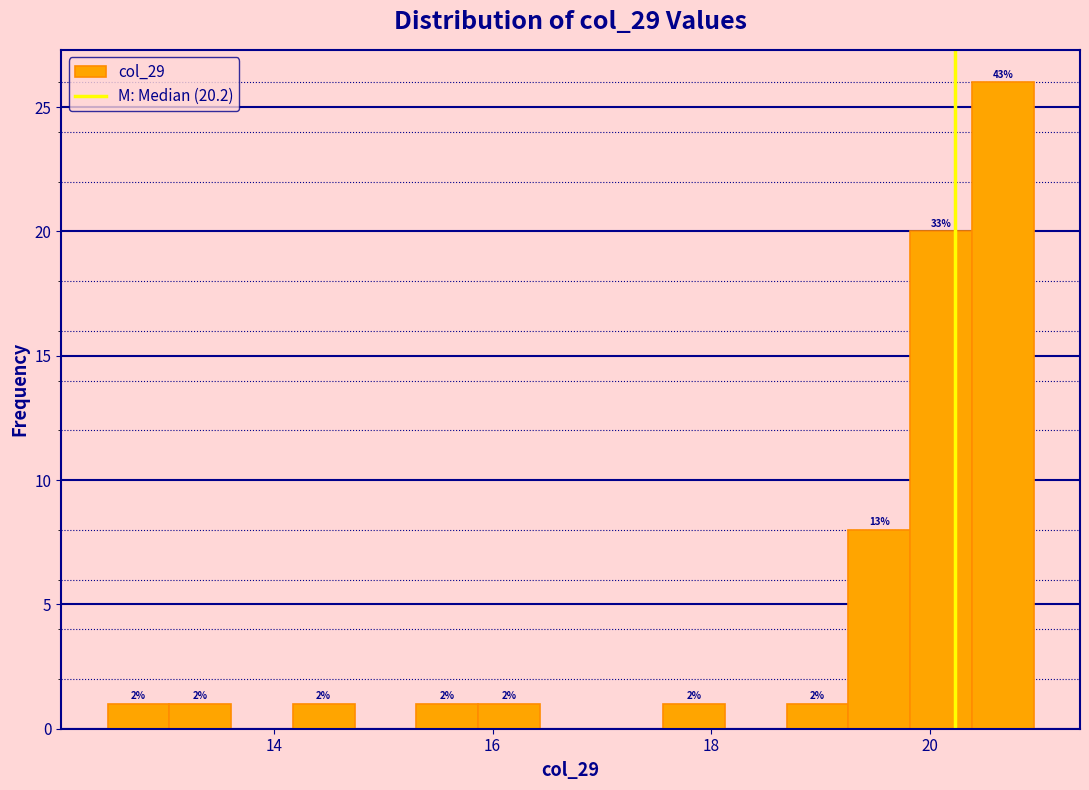

Around what value on the x-axis is the tallest bar? Give the approximate position of its centre, as read against the axis.

20.6